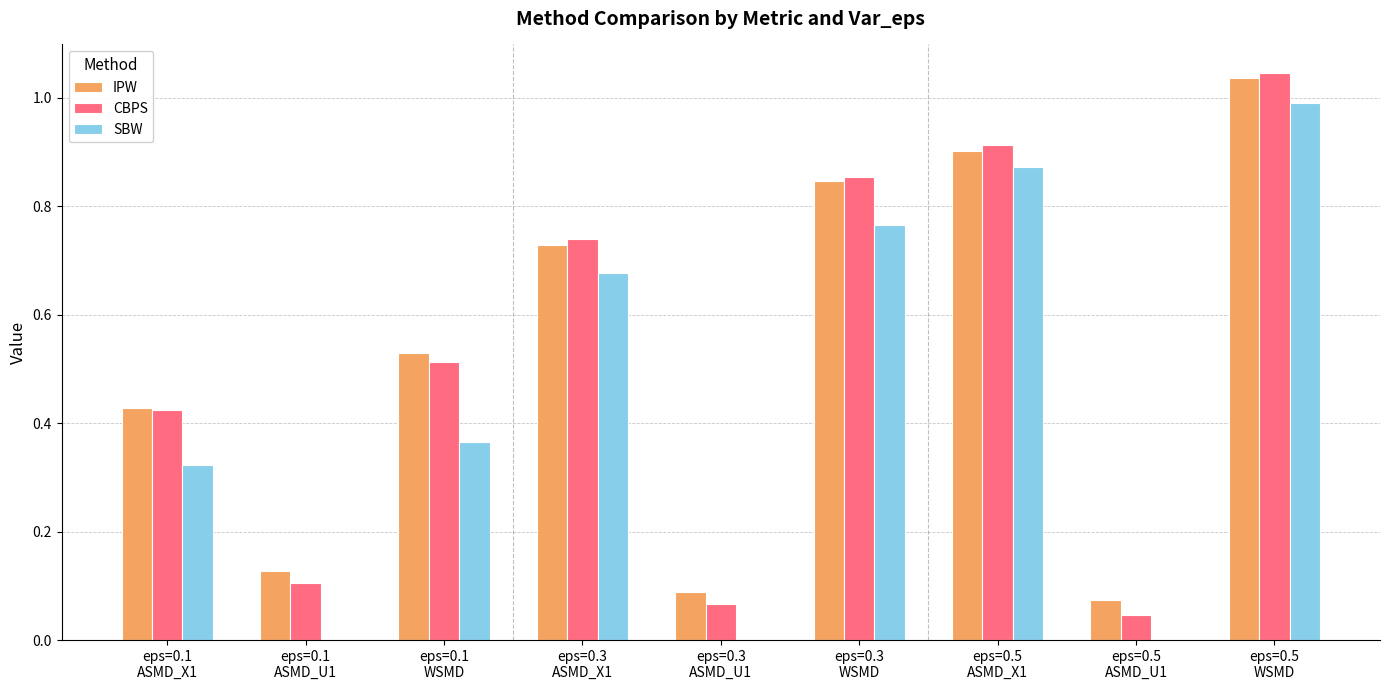

What is the sum of all CBPS values?

4.7